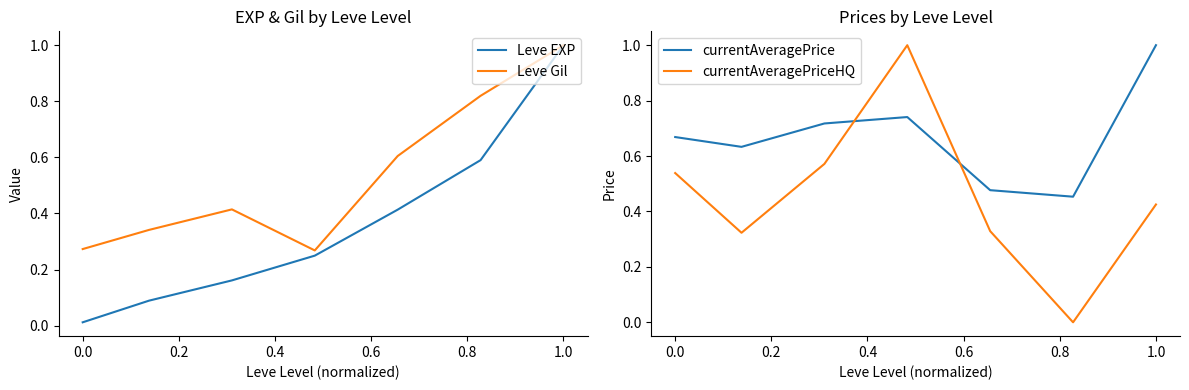

How many times do currentAveragePrice and currentAveragePriceHQ cross each other?

2